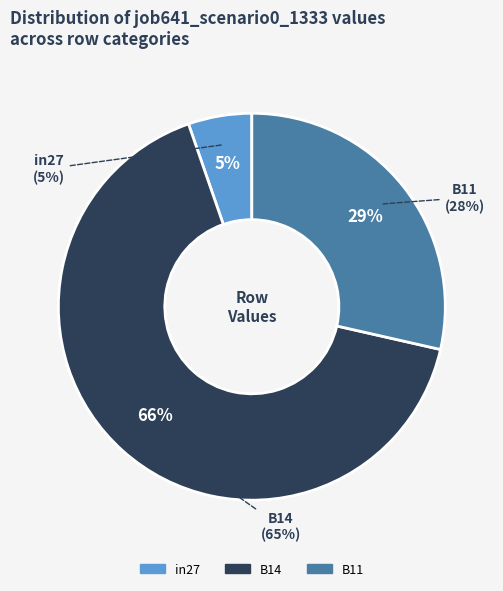

To the nearest percent, what portion does in27 represent?

5%